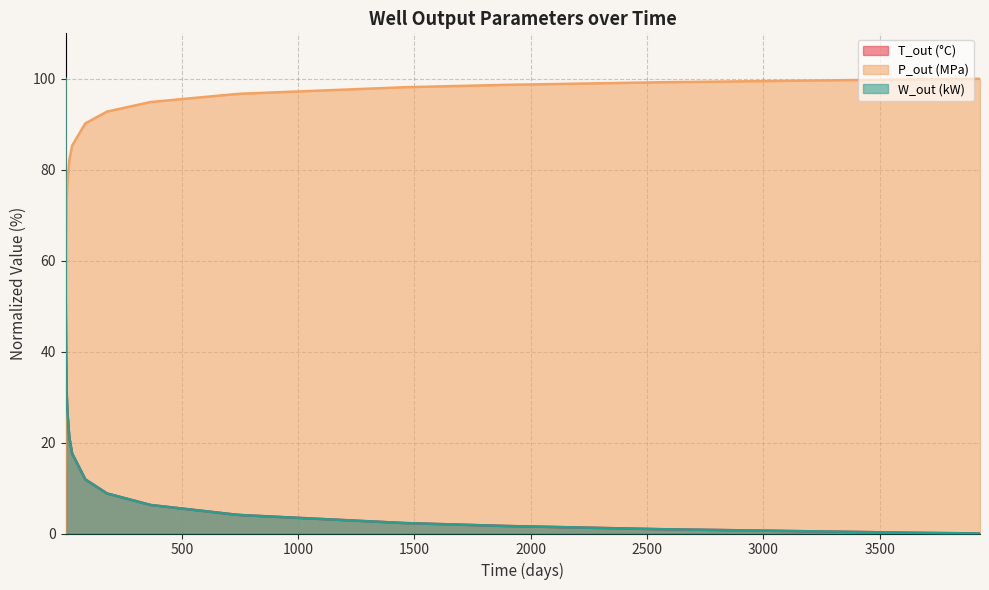

Reading left to right, what are all the values shown in this chart?

T_out (°C): 100.0	88.0	86.7	67.4	53.3	49.4	39.1	31.1	27.0	21.2	17.6	11.9	8.8	8.8	6.3	6.3	4.2	4.0	2.3	1.6	0.9	0.2	0.0
P_out (MPa): 0.0	14.3	15.8	37.2	51.9	55.8	65.8	73.2	77.0	82.2	85.3	90.2	92.8	92.8	94.9	94.9	96.6	96.7	98.1	98.7	99.2	99.9	100.0
W_out (kW): 100.0	88.0	86.7	67.5	53.3	49.4	39.1	31.2	27.0	21.2	17.6	11.9	8.9	8.8	6.3	6.3	4.2	4.0	2.3	1.7	1.0	0.2	0.0